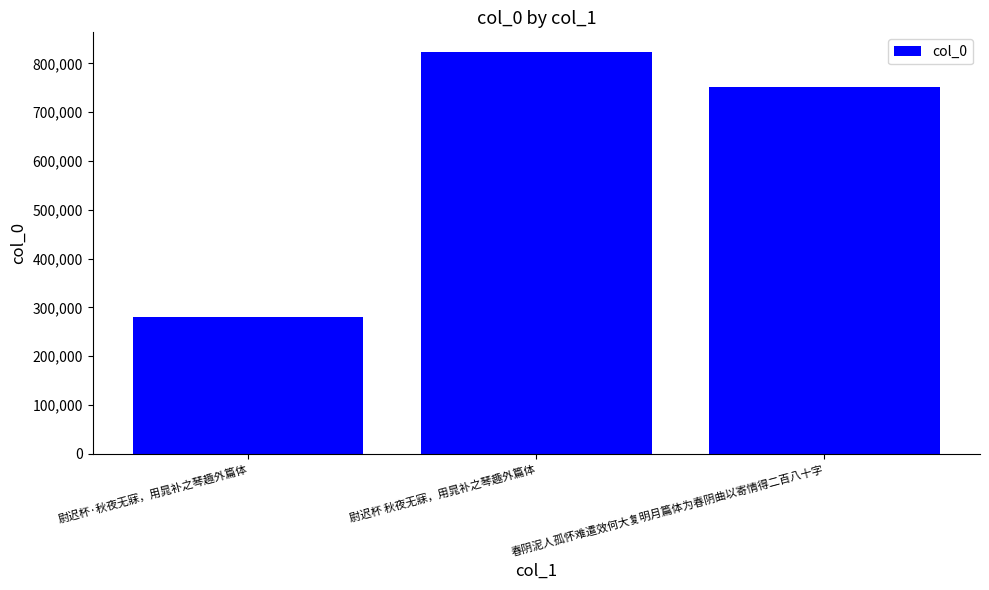

Reading left to right, extract all data points from this chart.

尉迟杯·秋夜无寐，用晁补之琴趣外篇体=279282	尉迟杯 秋夜无寐，用晁补之琴趣外篇体=822560	春阴泥人孤怀难遣效何大复明月篇体为春阴曲以寄情得二百八十字=750863